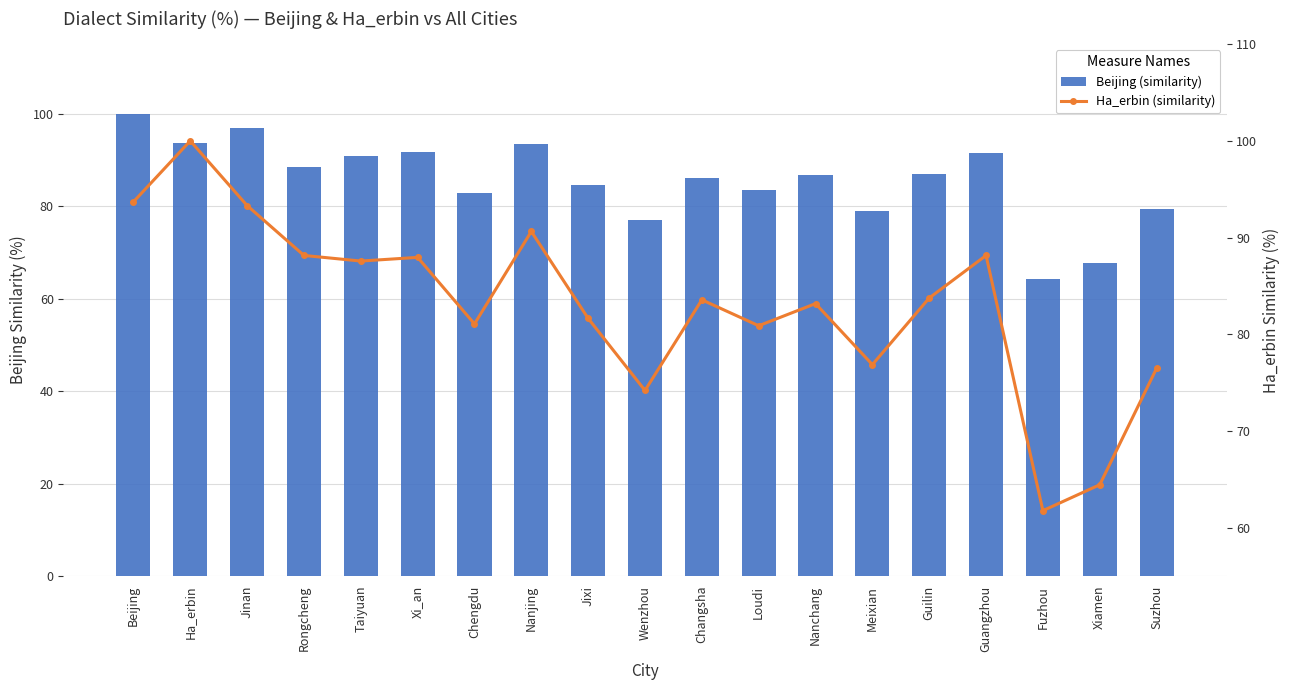

What is the value of the Beijing (similarity) bar at the 14th from the left?

79.0